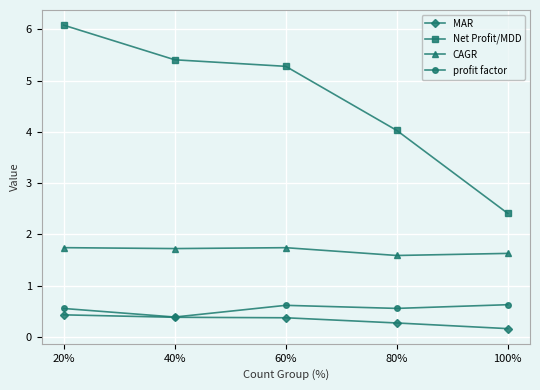

Read the Net Profit/MDD value at 20%.

6.1